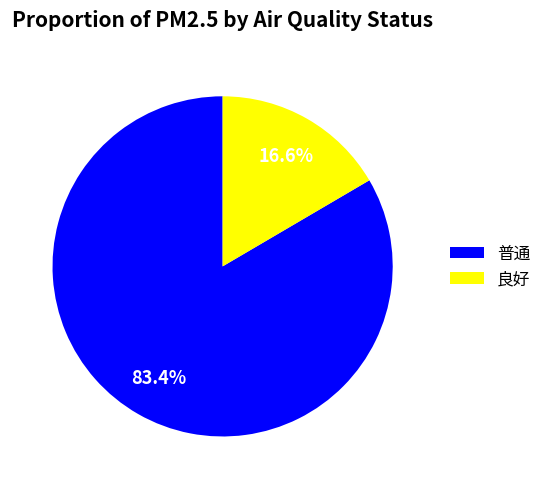

Which has a higher value, 普通 or 良好?

普通